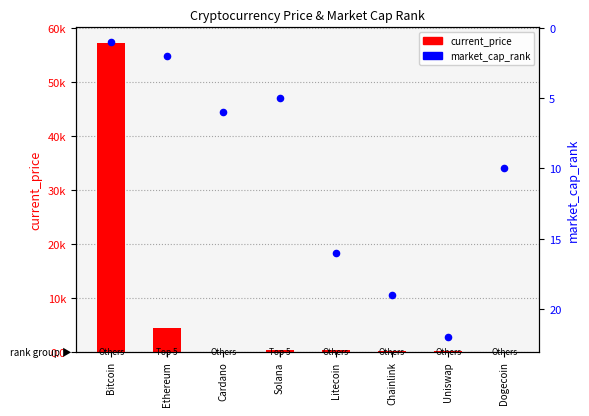

What is the change in value from Solana to Chainlink?

+14